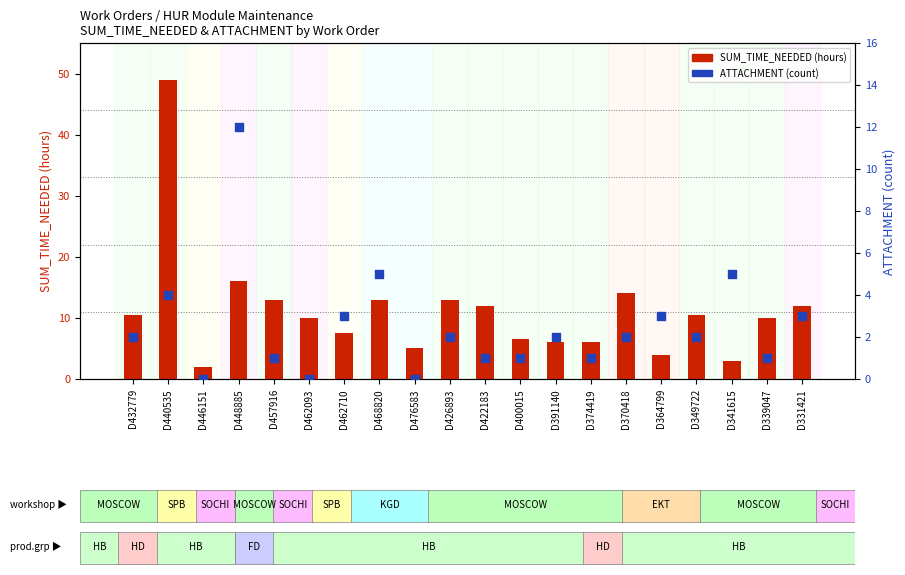

Which series has the largest total across all categories?

SUM_TIME_NEEDED